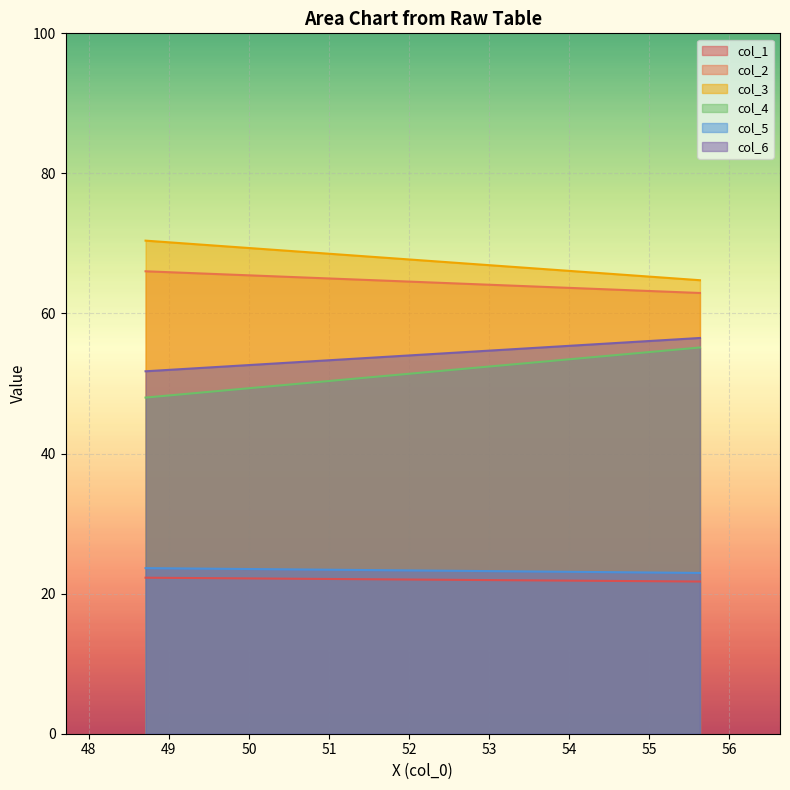

What is the sum of the col_1 values at 55.63541667 and 48.70833333?

44.0